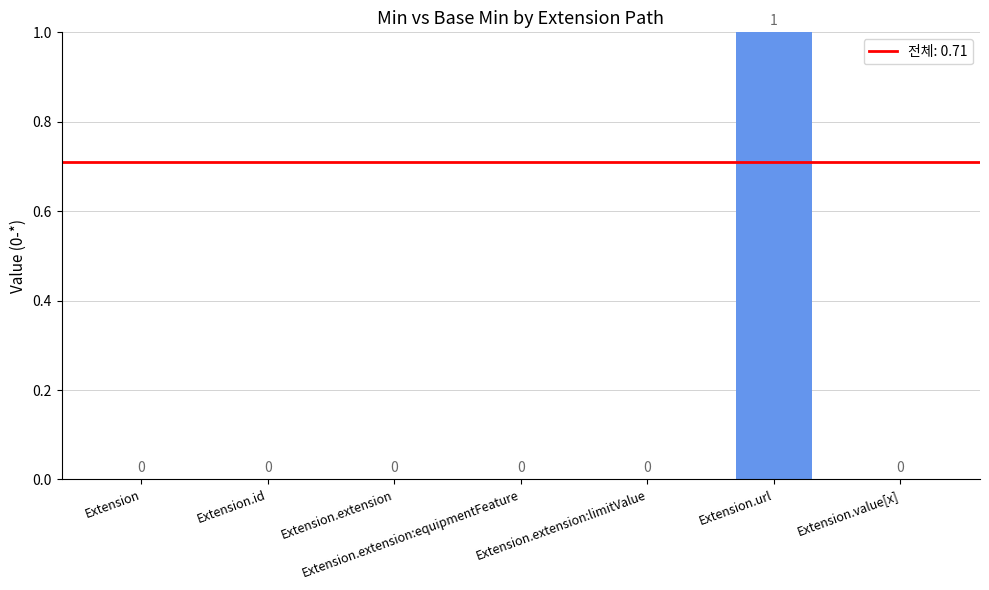

How many values are between 0 and 1?

7